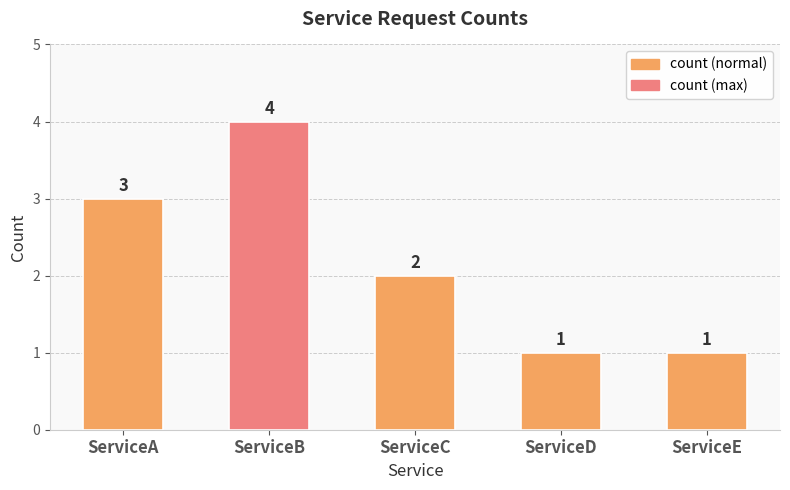

What is the change in value from ServiceA to ServiceE?

-2